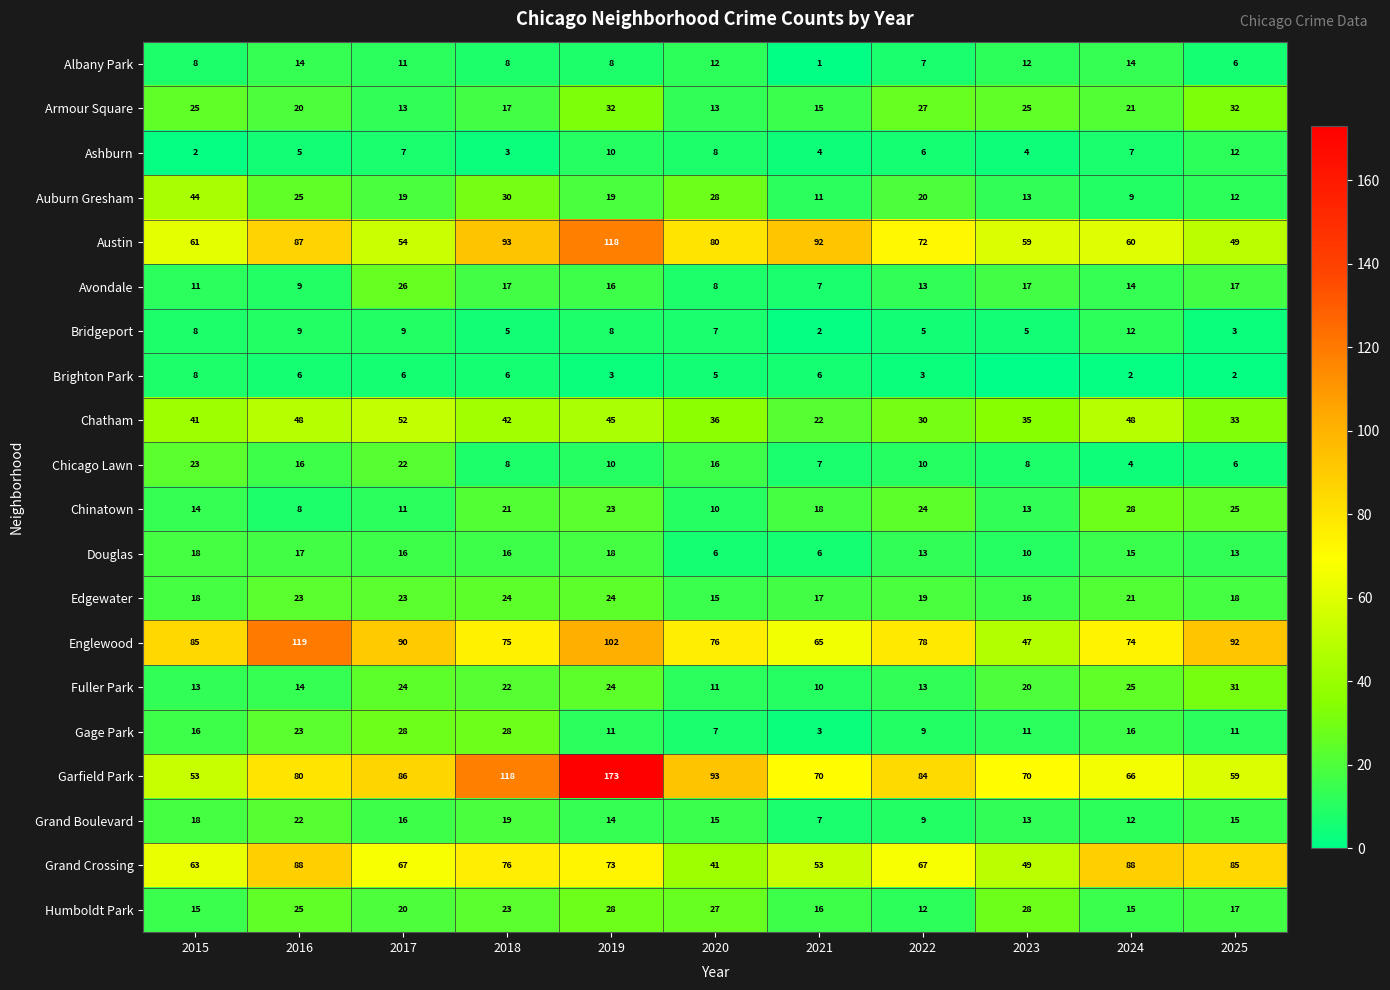

What is the spread (max minus min) of values at 2021?

91